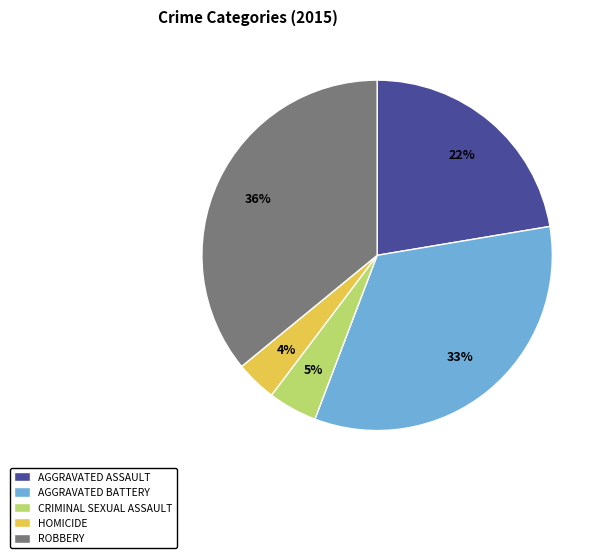

Which category has the biggest portion of the pie?

ROBBERY